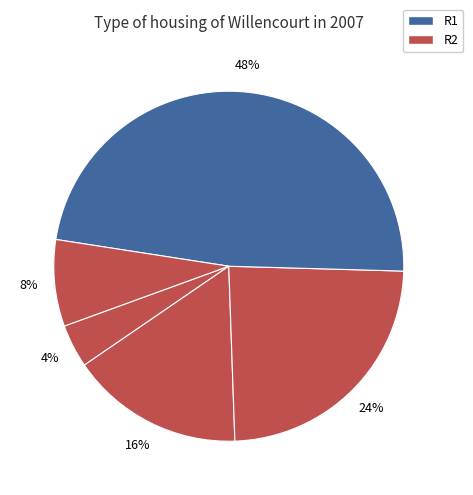

Count the number of slices in the pie.

5